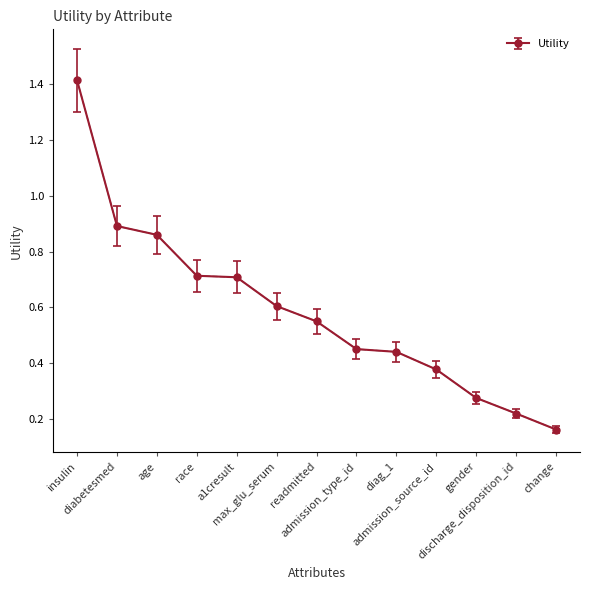

What is the difference between the second highest and second lowest values?

0.7